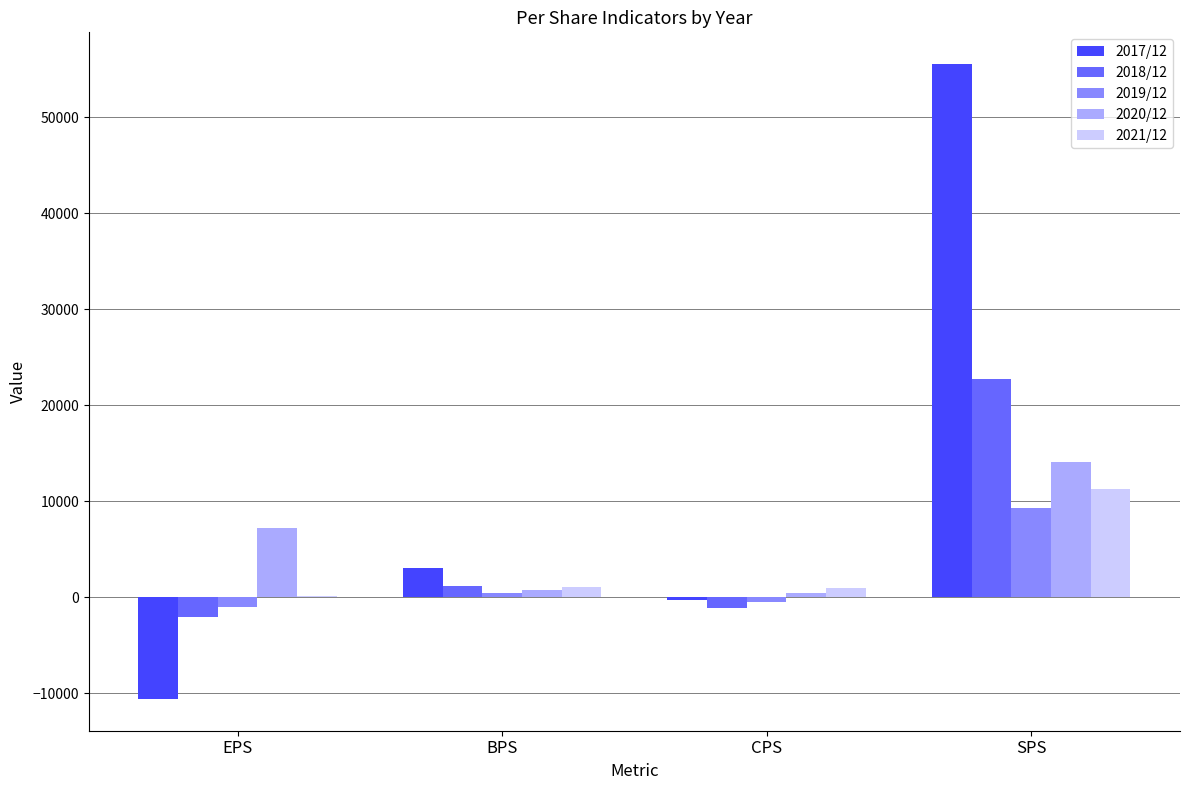

The value of 2020/12 at EPS is 7239. True or false?

True